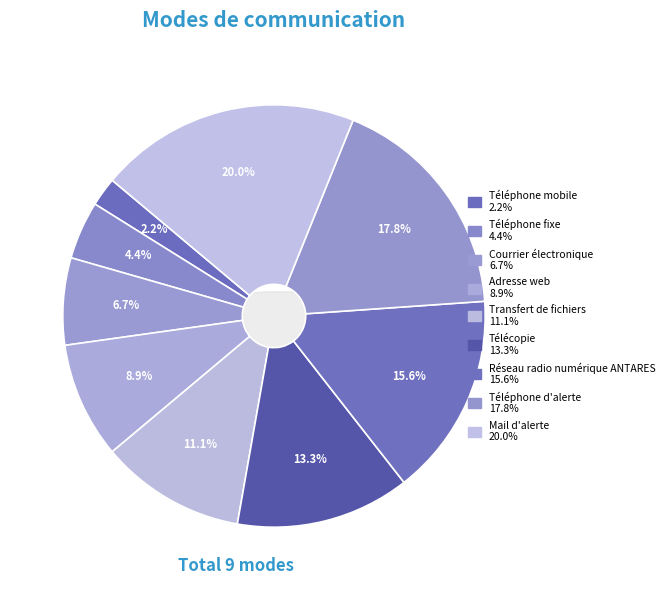

How many segments does this pie chart have?

9